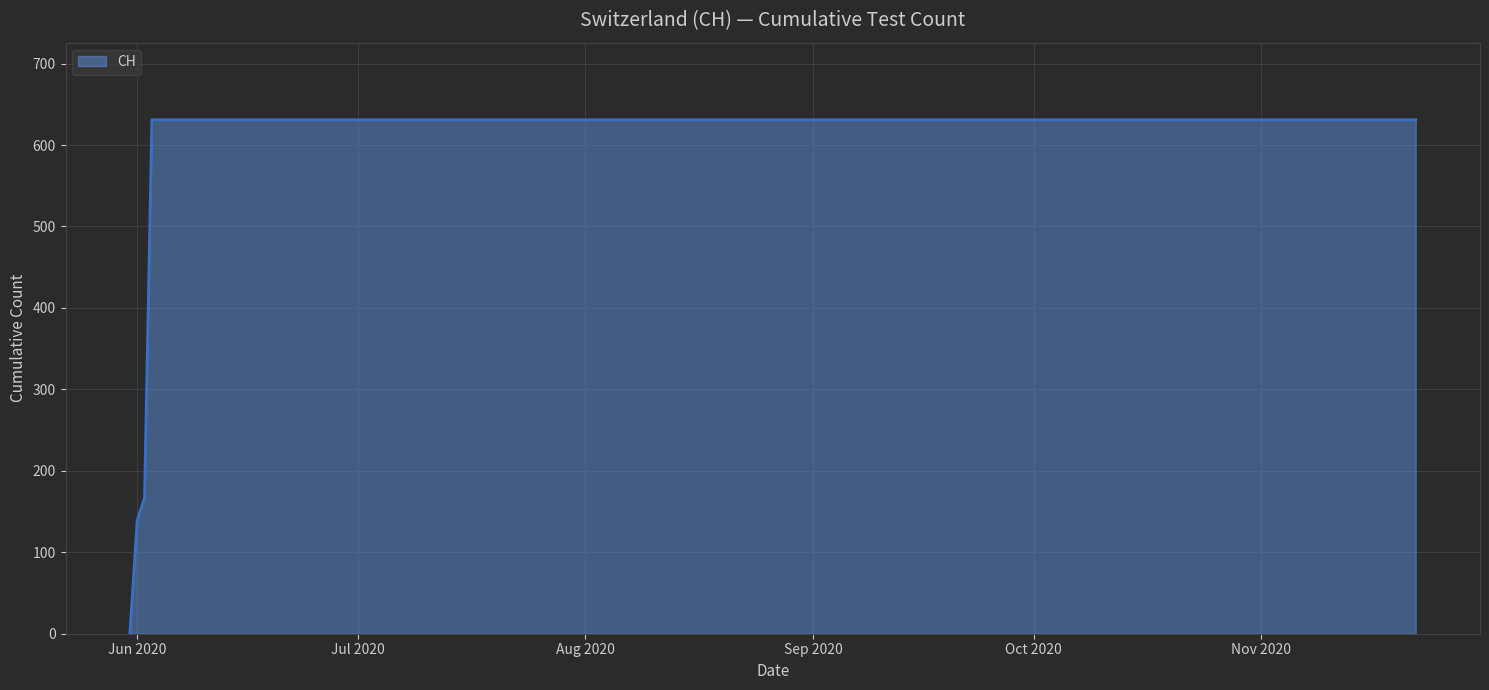

What is the difference between the maximum and minimum values?

631